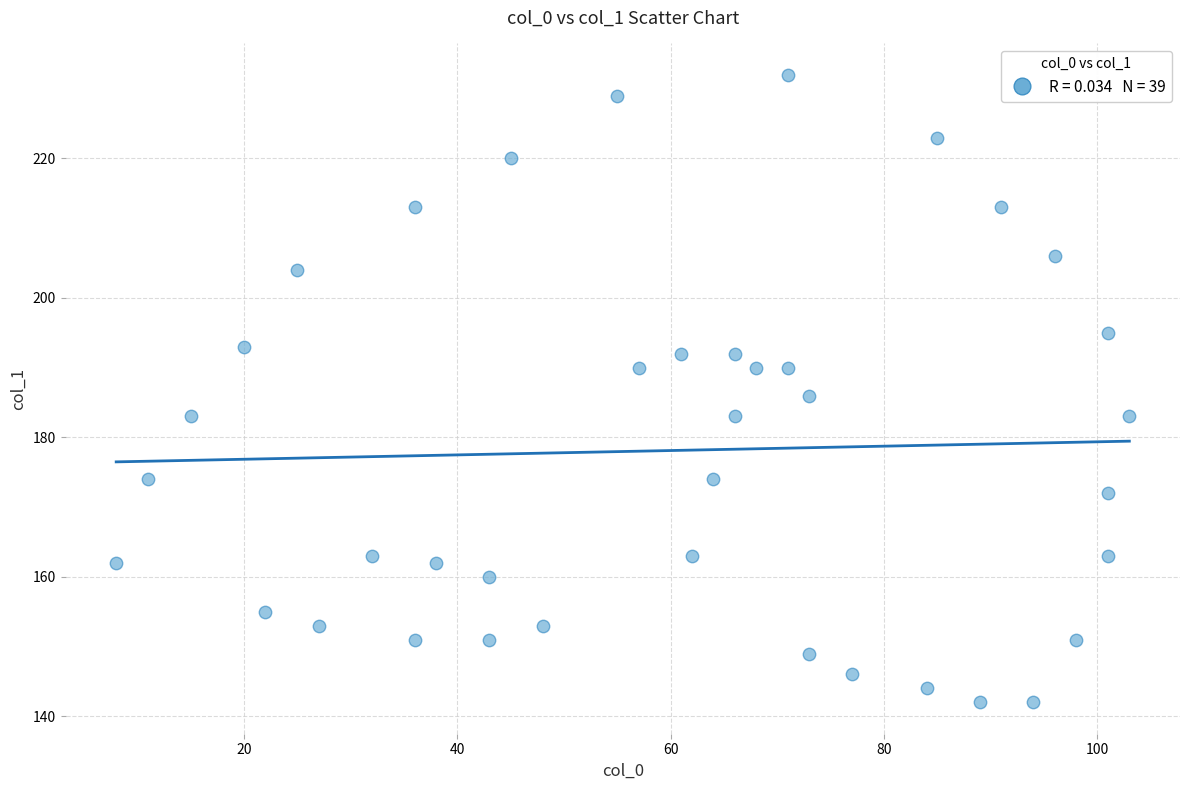

What Y value in the scatter plot is closest to 187?

186